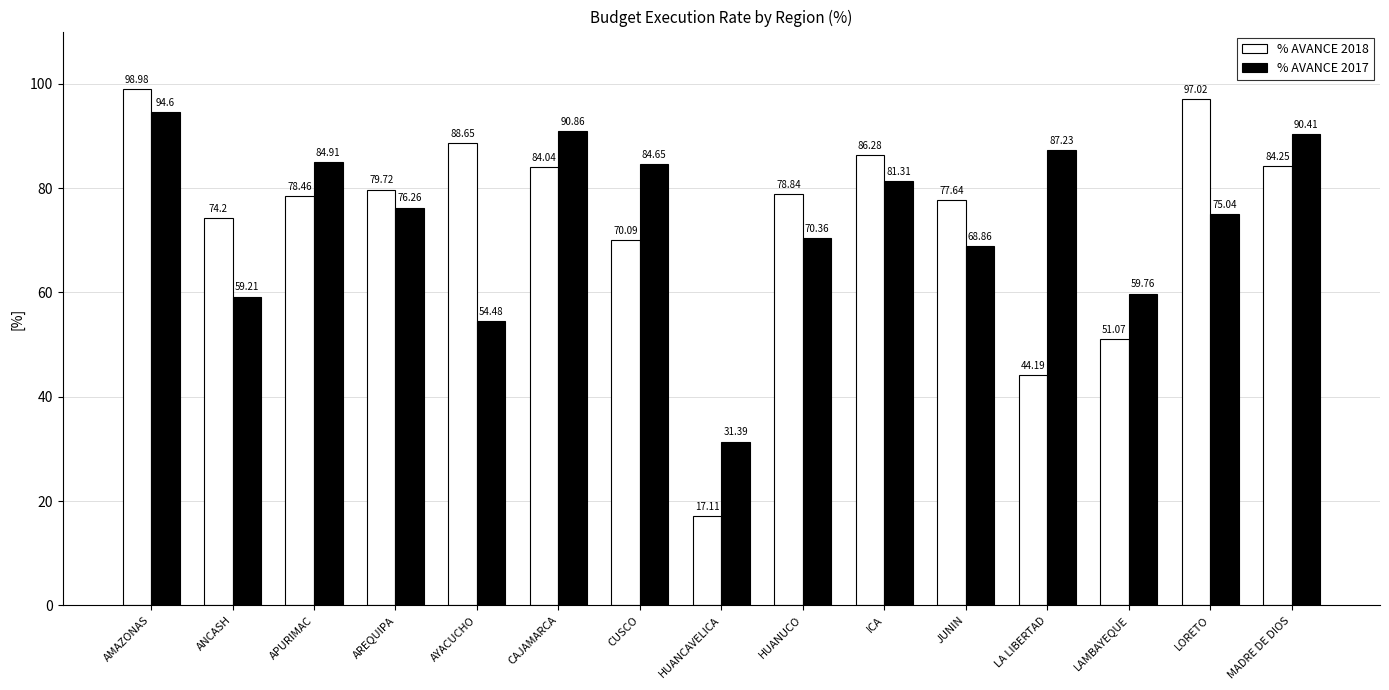

At which category is the sum across all series the highest?

AMAZONAS